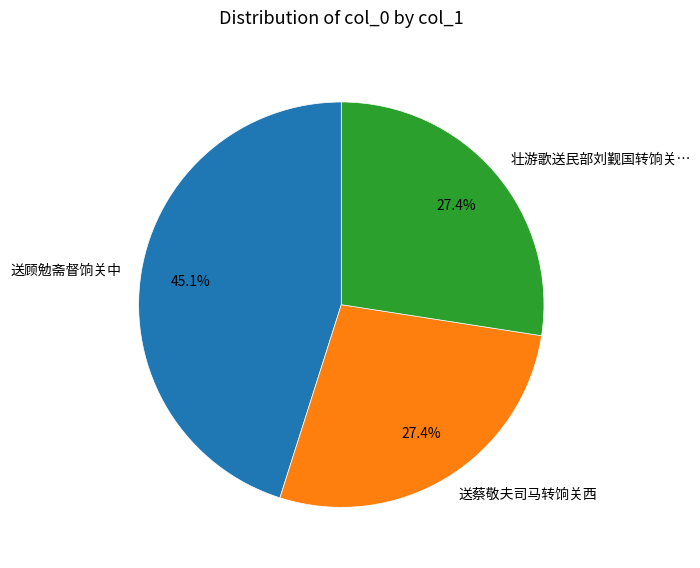

What is the largest slice in the pie chart?

送顾勉斋督饷关中